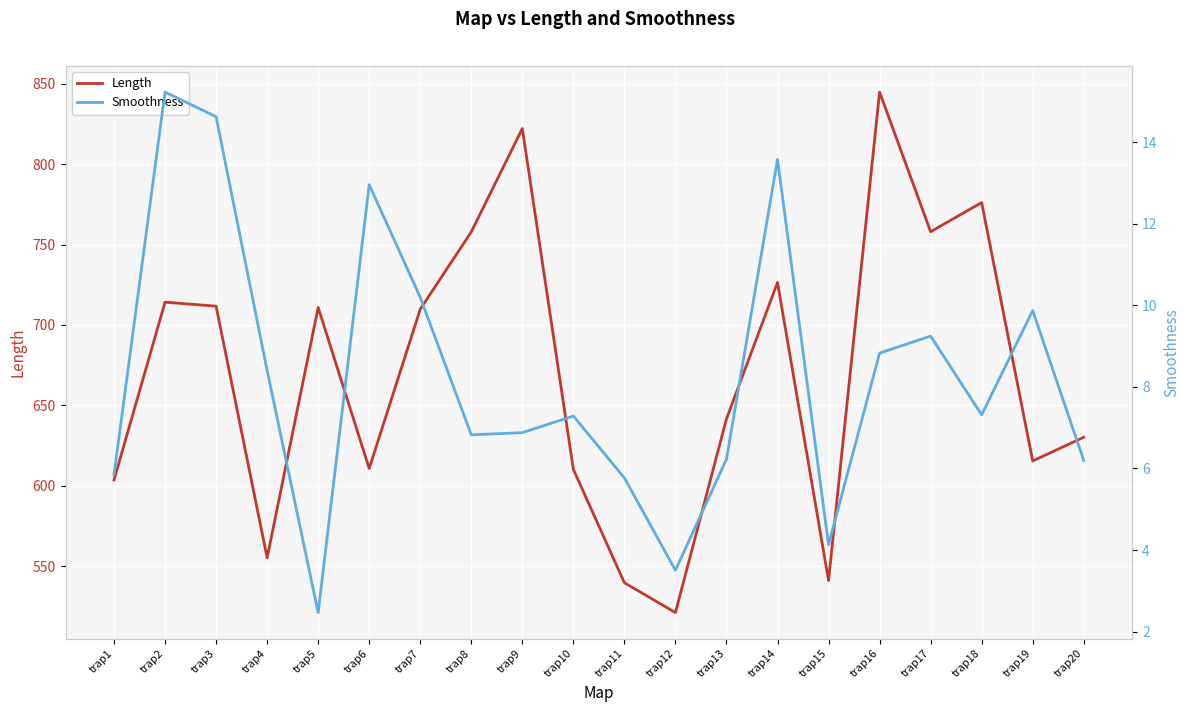

At which category does Smoothness reach its first local peak?

trap2